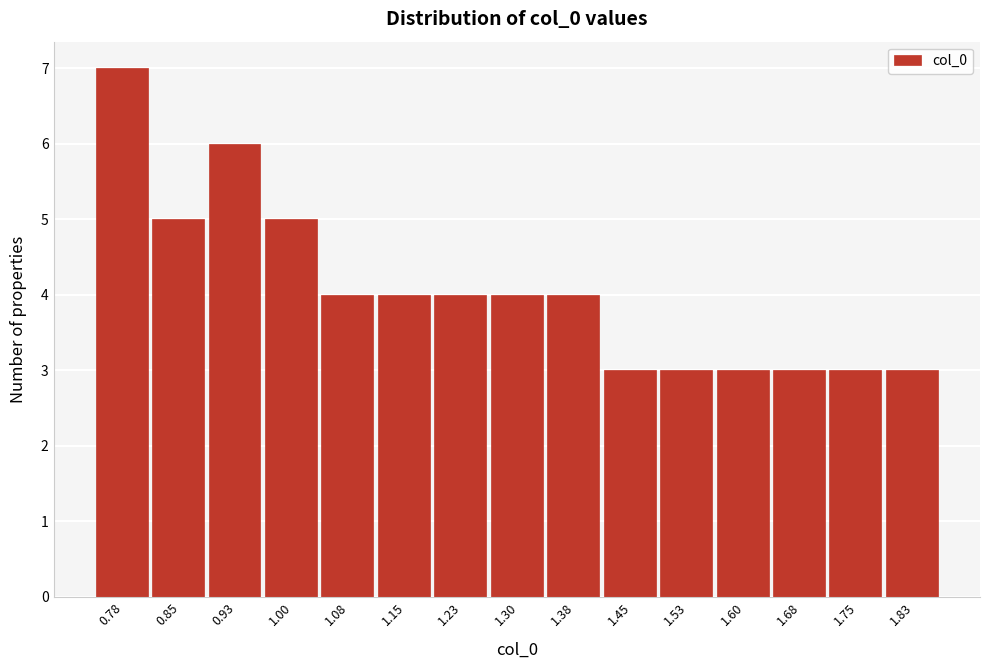

Reading left to right, transcribe this chart: for each bar, give the range it covers on the x-axis and its height. Neither the bar edges nor the heights are printed on the chart, so give them approximately, as read against the axes.

0.74 to 0.82: 7
0.82 to 0.89: 5
0.89 to 0.97: 6
0.97 to 1.04: 5
1.04 to 1.12: 4
1.12 to 1.19: 4
1.19 to 1.26: 4
1.26 to 1.34: 4
1.34 to 1.41: 4
1.41 to 1.49: 3
1.49 to 1.56: 3
1.56 to 1.64: 3
1.64 to 1.71: 3
1.71 to 1.79: 3
1.79 to 1.86: 3